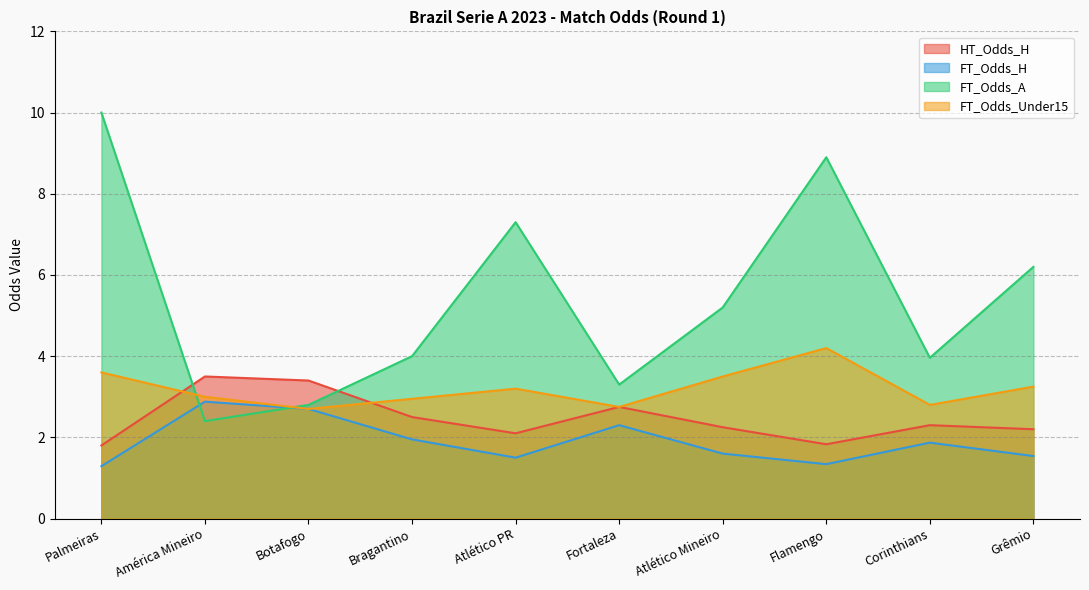

How many lines are shown in the chart?

4